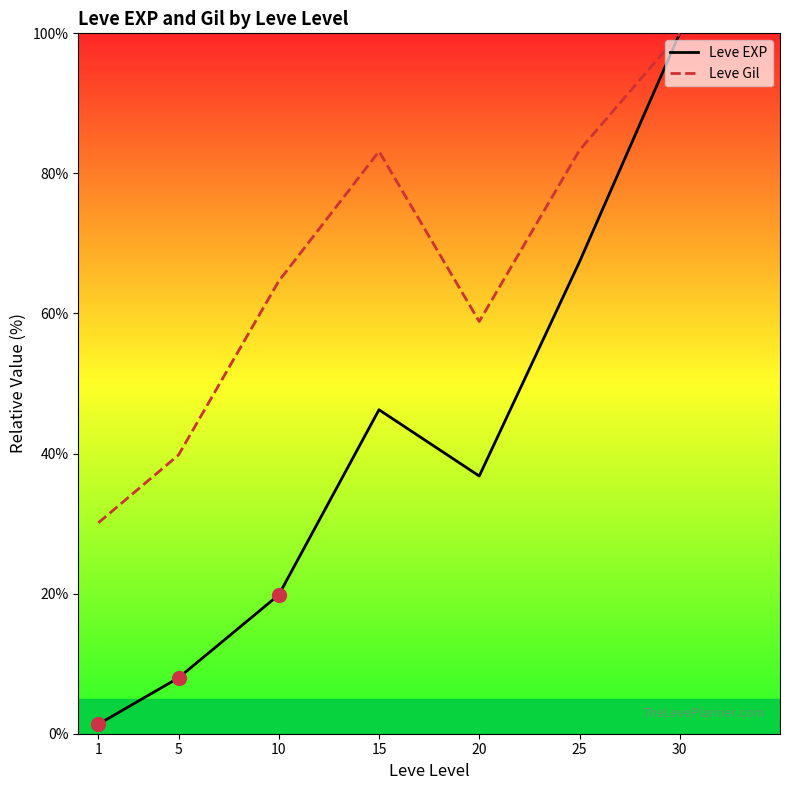

Which has a higher value, 15 or 5?

15